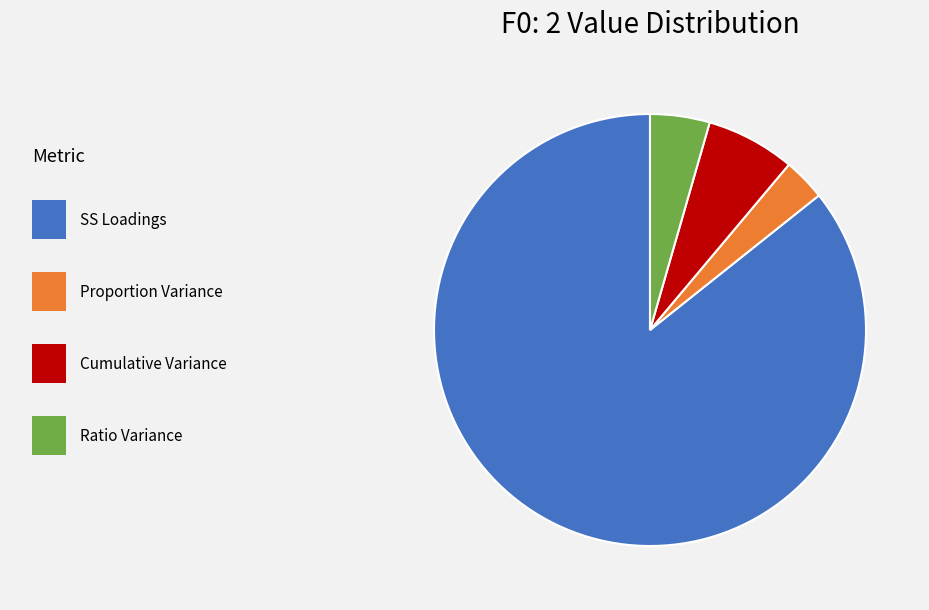

Is there any slice that represents more than half of the pie?

Yes